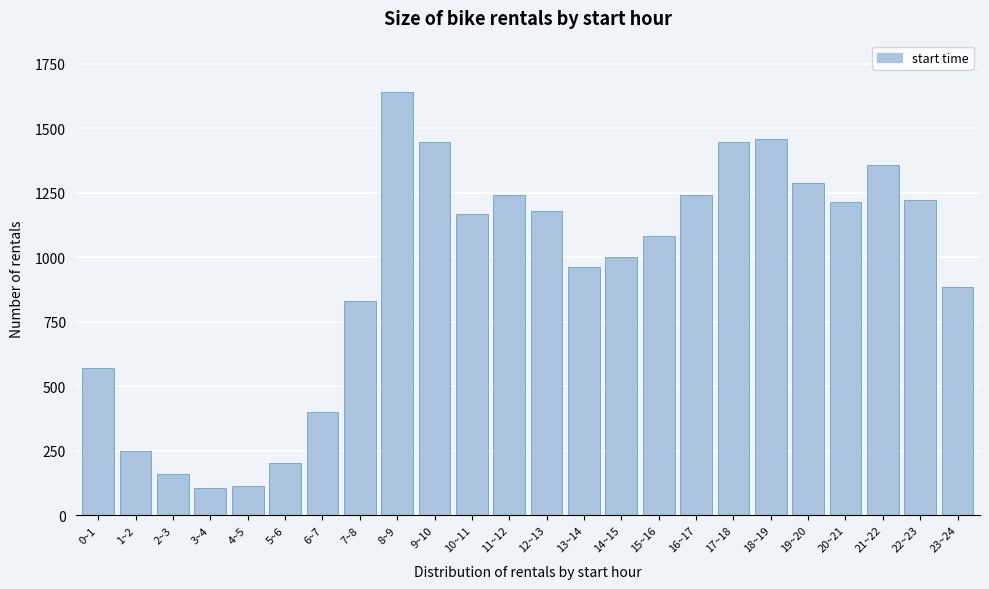

What is the ratio of the value at 22~23 to the value at 3~4?

11.7